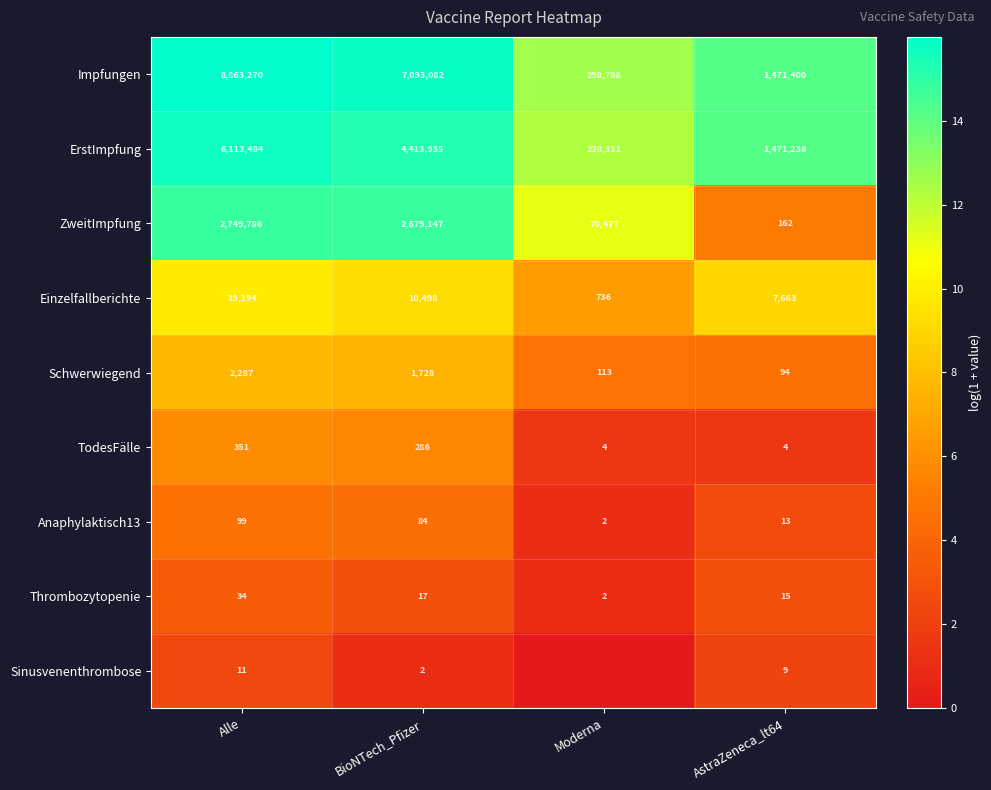

Rank the categories by ZweitImpfung value from lowest to highest.

AstraZeneca_lt64, Moderna, BioNTech_Pfizer, Alle